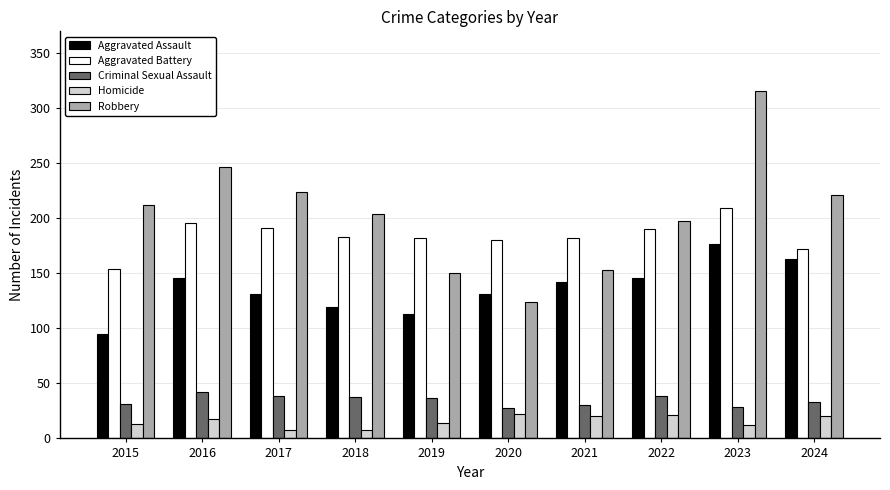

How many bars are there in total?

50